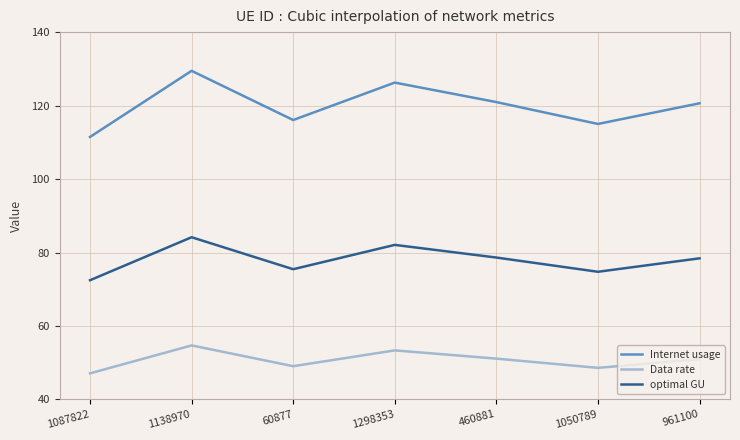

What is the highest value of the optimal GU series?

84.2